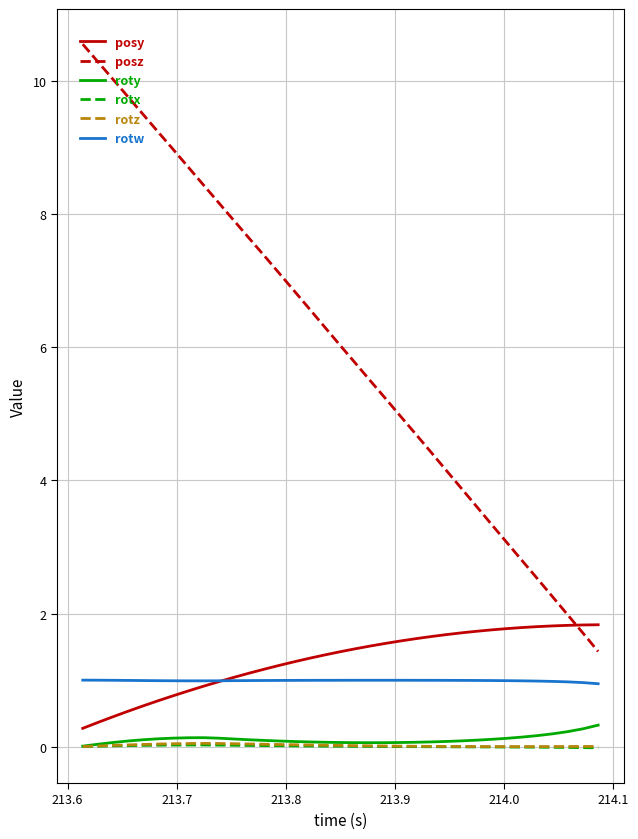

True or false: posz and posy cross at least once.

True